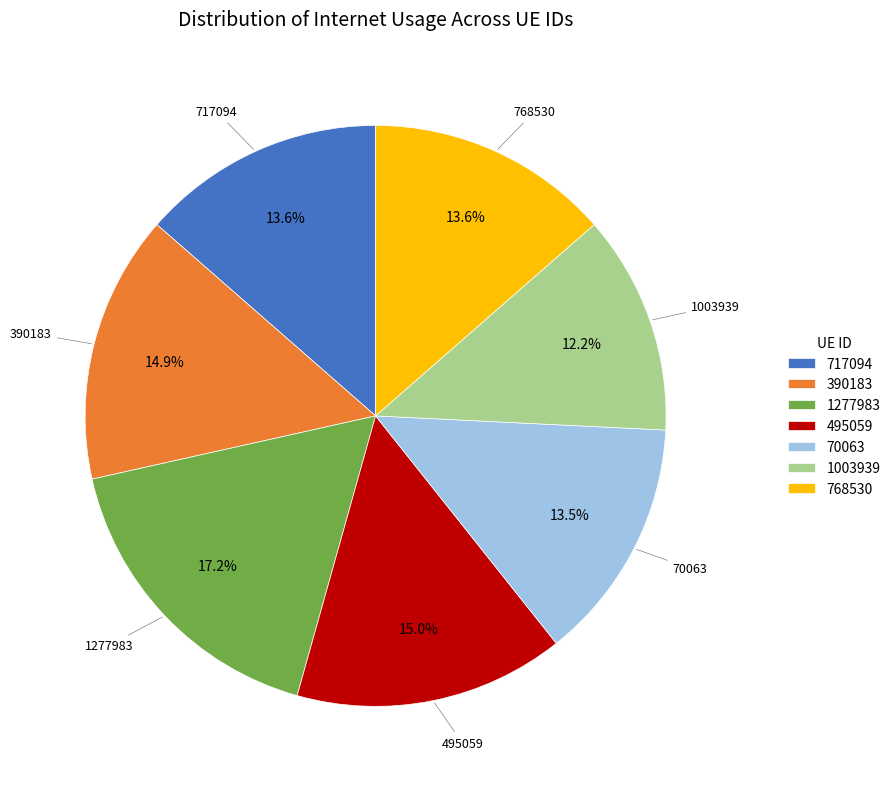

Which has a higher value, 495059 or 717094?

495059